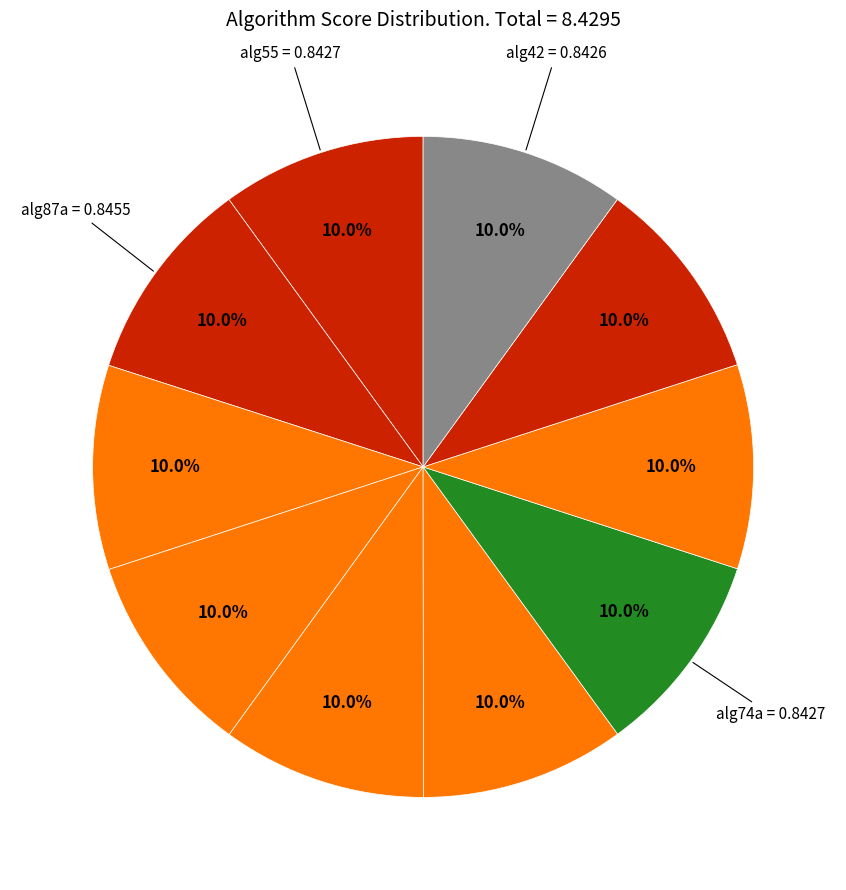

Count the number of slices in the pie.

10